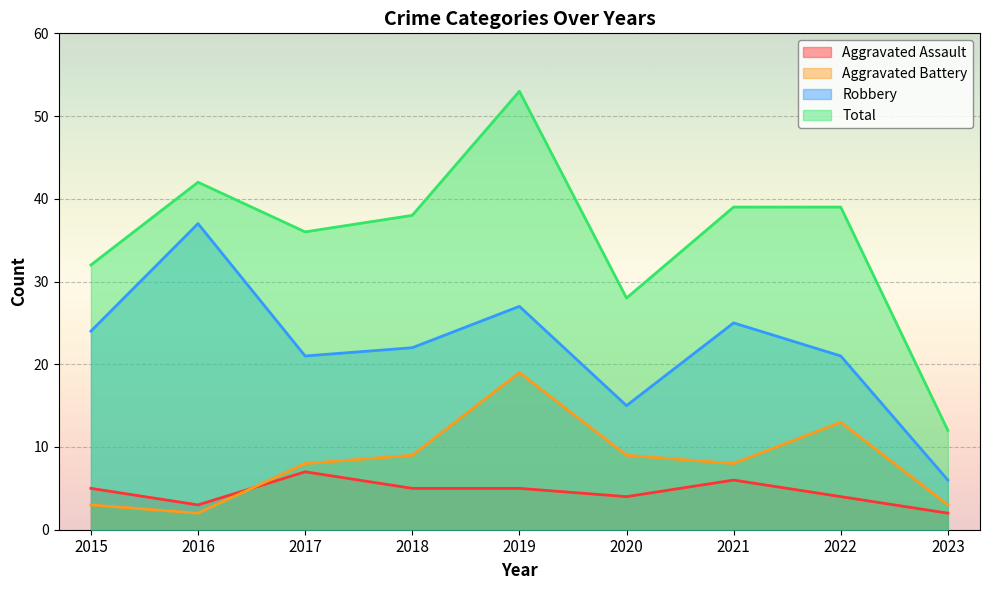

What is the difference between the Aggravated Battery values at 2022 and 2017?

5